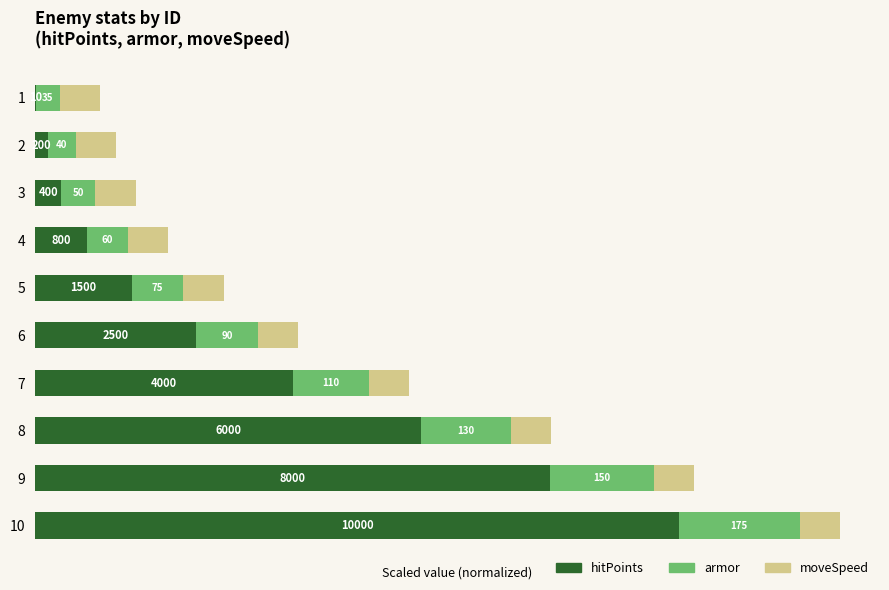

Which series has the largest total across all categories?

hitPoints